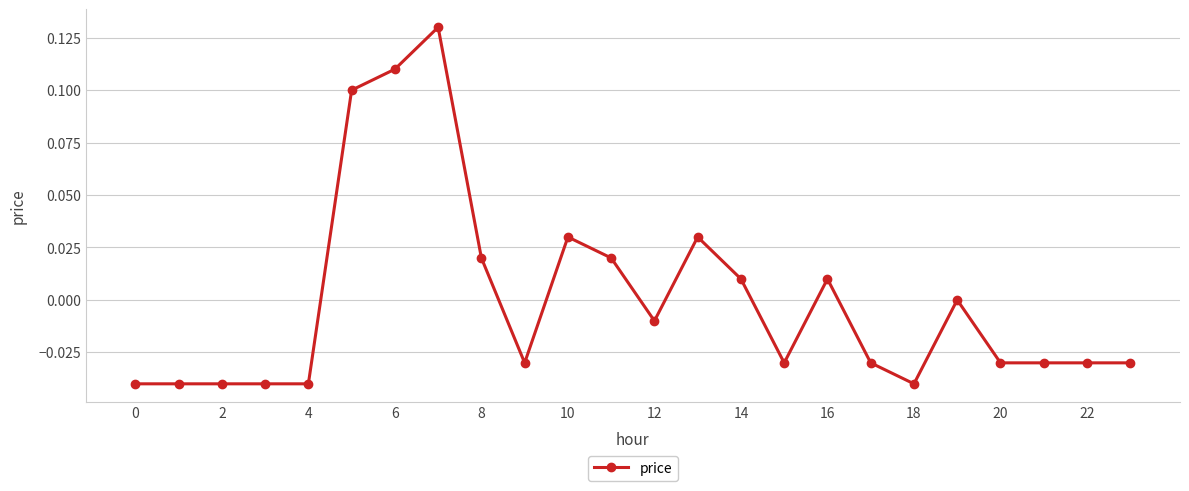

True or false: there are more than 1 points higher than both neighbors.

True